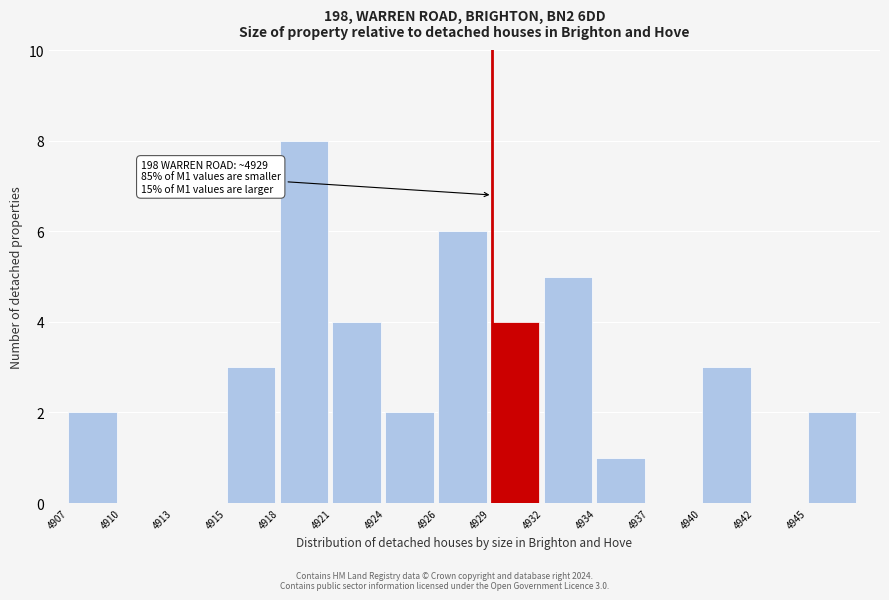

Reading left to right, transcribe all the data shown in this chart.

4907=2	4910=0	4913=0	4915=3	4918=8	4921=4	4924=2	4926=6	4929=4	4932=5	4934=1	4937=0	4940=3	4942=0	4945=2